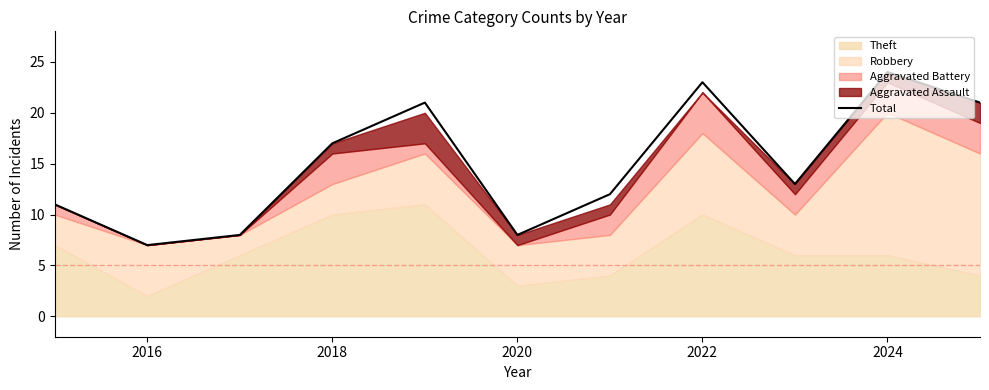

What is the lowest value of the Total series?

7